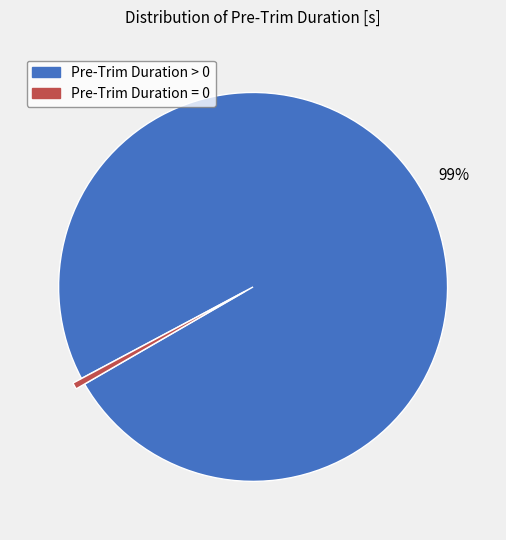

The Pre-Trim Duration = 0 slice represents 1% of the pie. True or false?

True